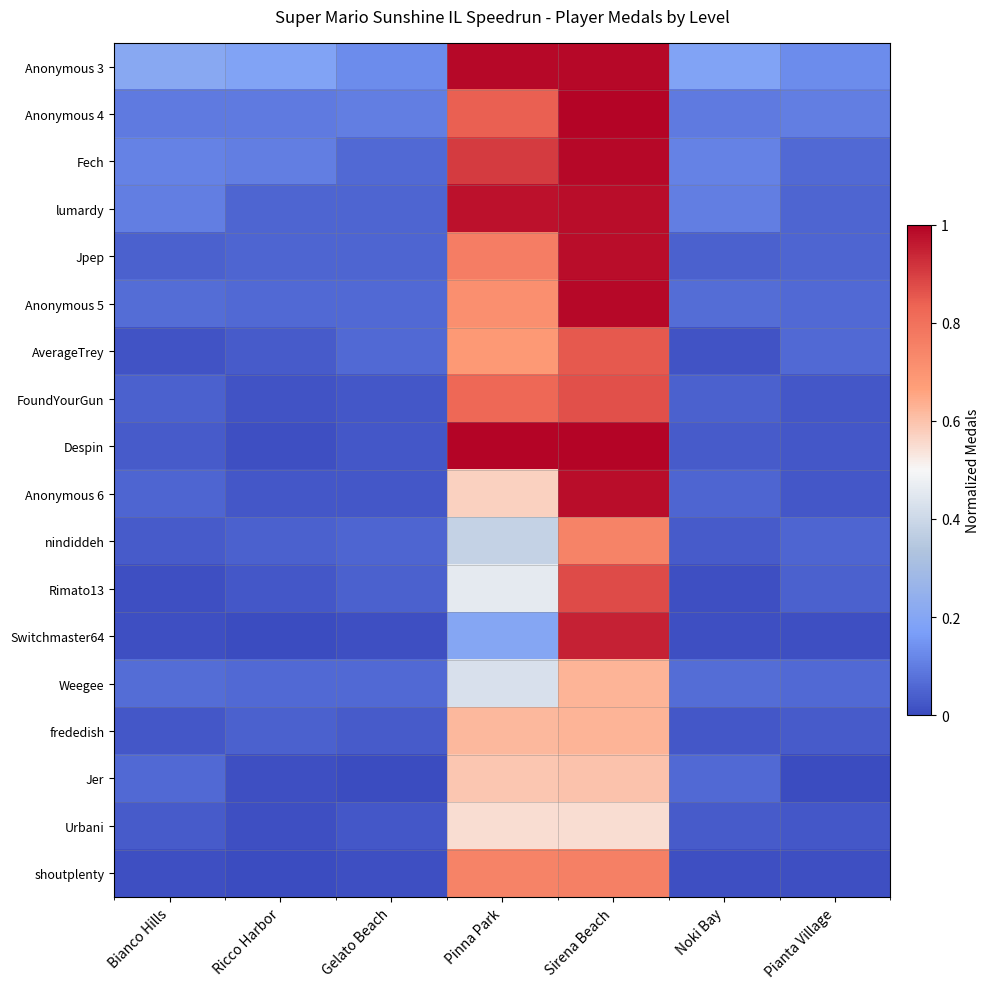

Which series has the largest total across all categories?

Anonymous 3